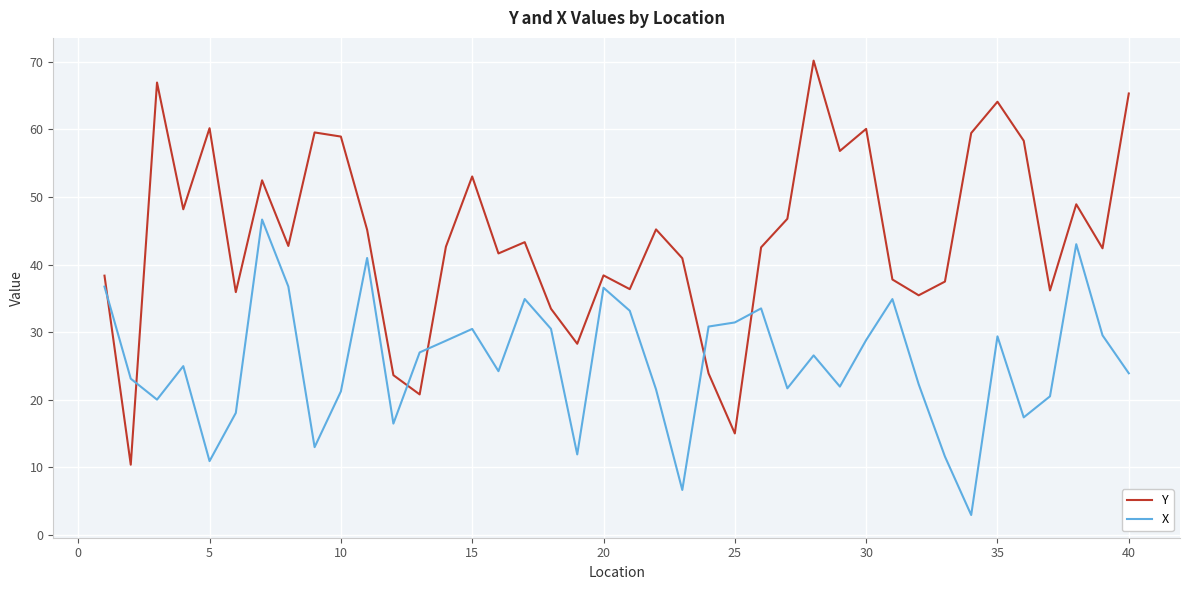

What is the greatest value displayed?

70.2